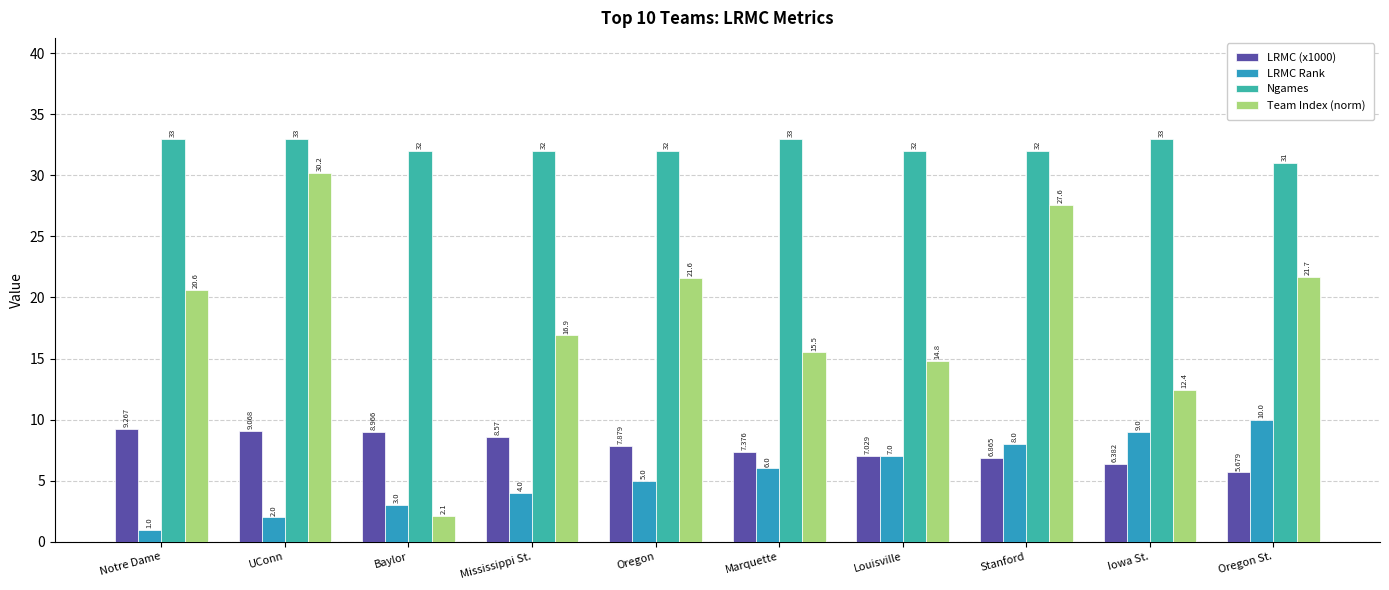

How many bars are there in each group?

4